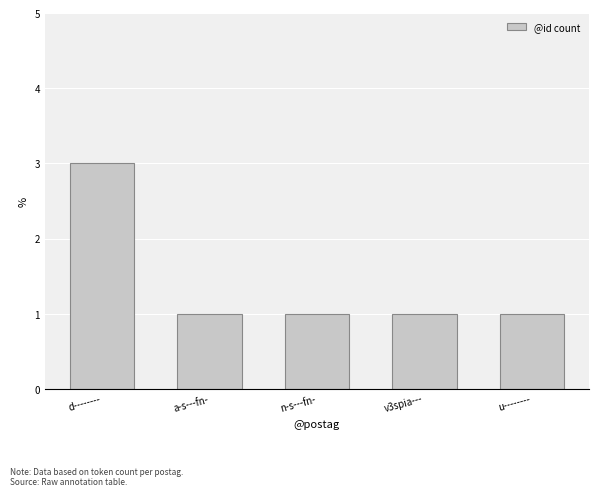

Count the values in the range 1 to 2.

4